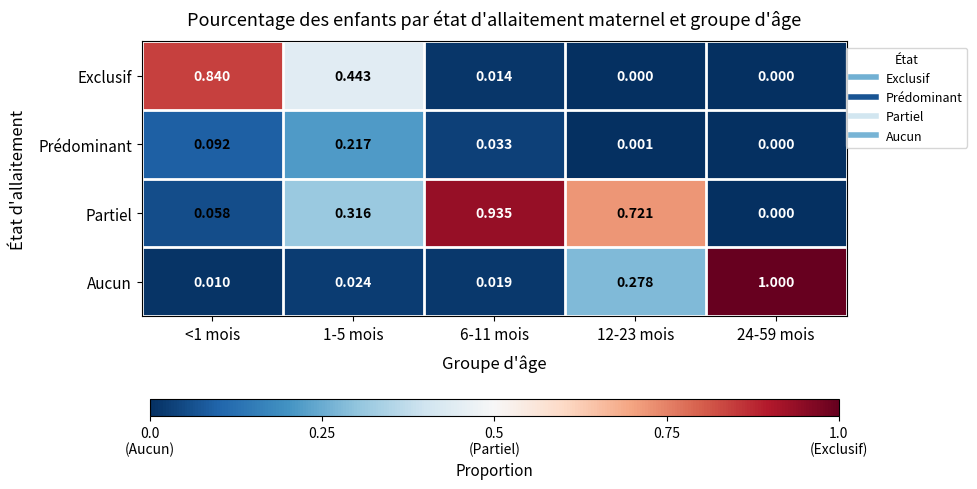

Rank the series at <1 mois from highest to lowest value.

Exclusif, Prédominant, Partiel, Aucun